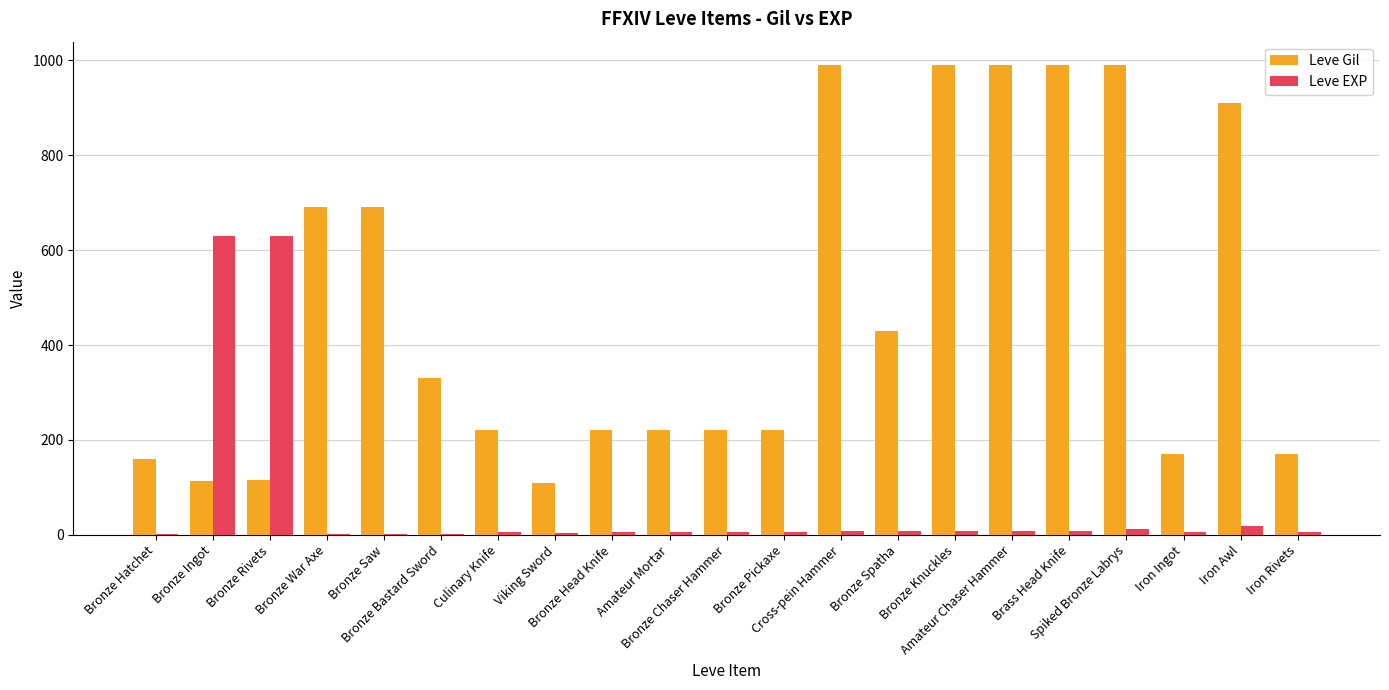

Does the chart contain stacked bars?

No